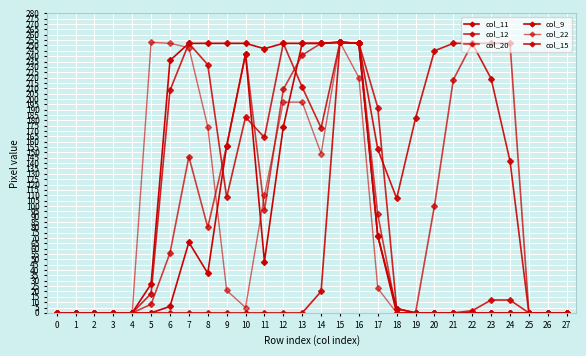

Which series changed the most between 12 and 22?

col_11